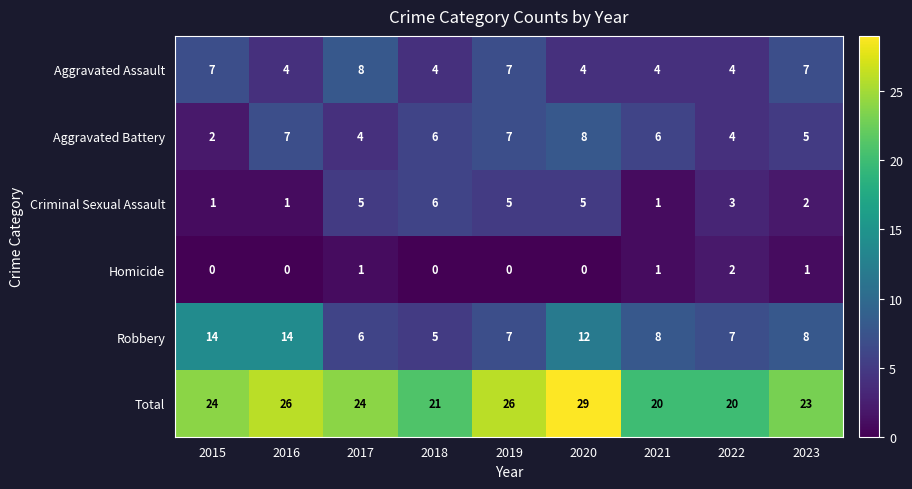

How many Aggravated Battery values are between 4 and 7?

7